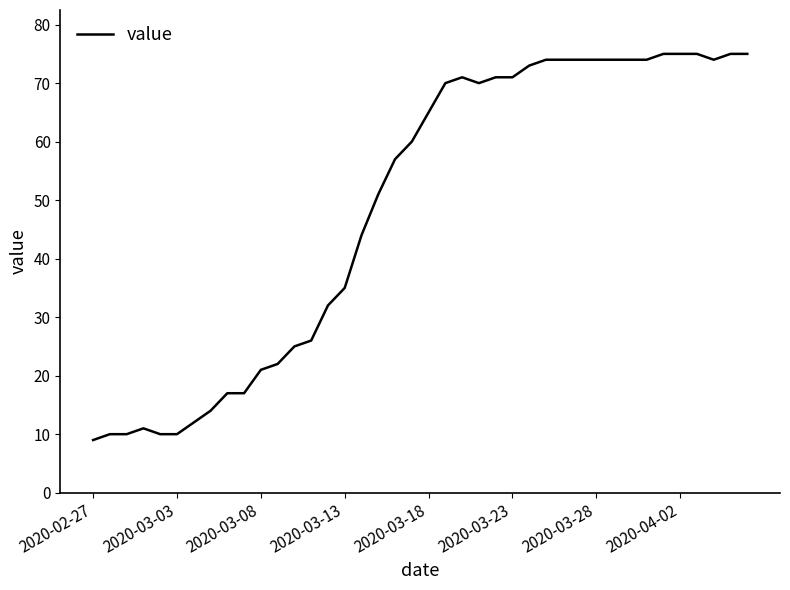

What is the difference between the maximum and minimum values?

66